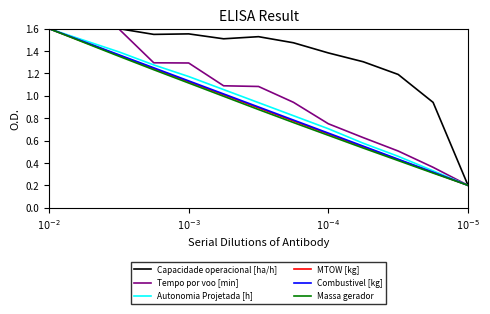

How many distinct data groups are displayed?

6